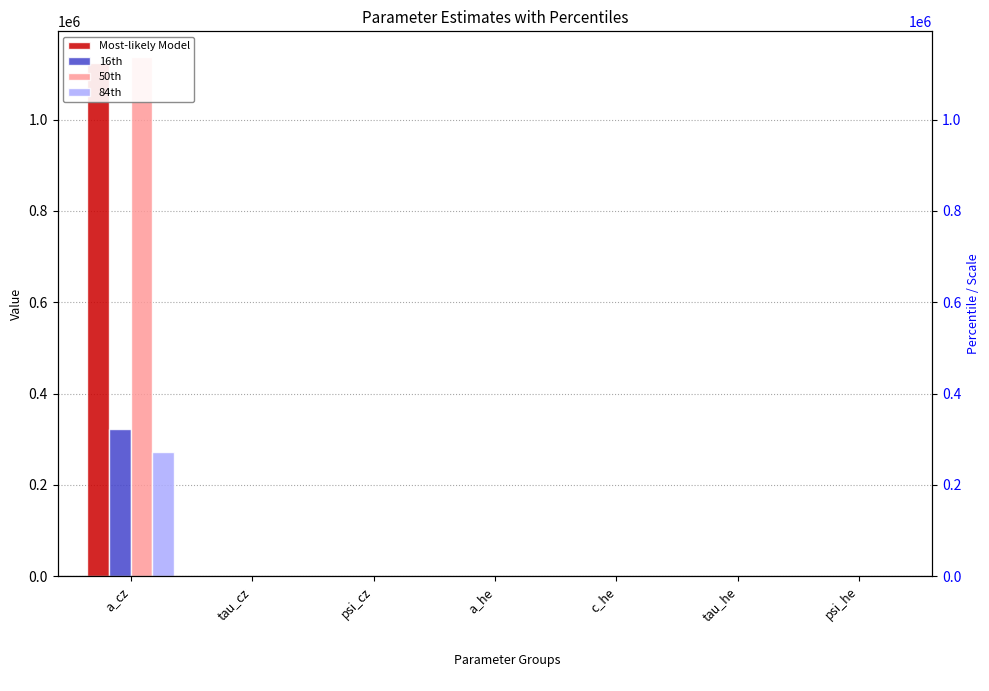

How many bars are there in total?

28